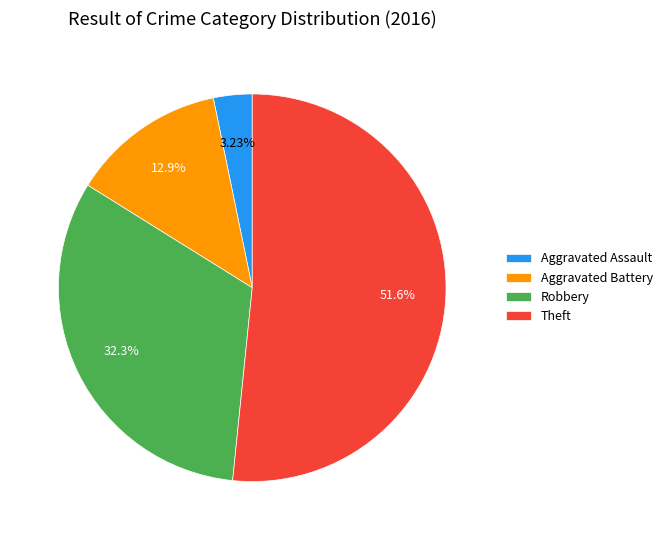

True or false: Theft accounts for 52% of the total.

True